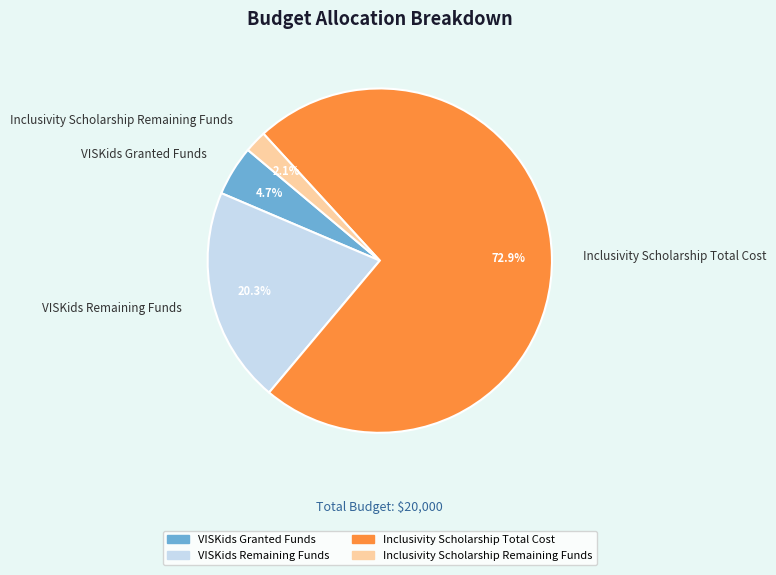

To the nearest percent, what is the difference between the largest and smallest slice percentages?

71%